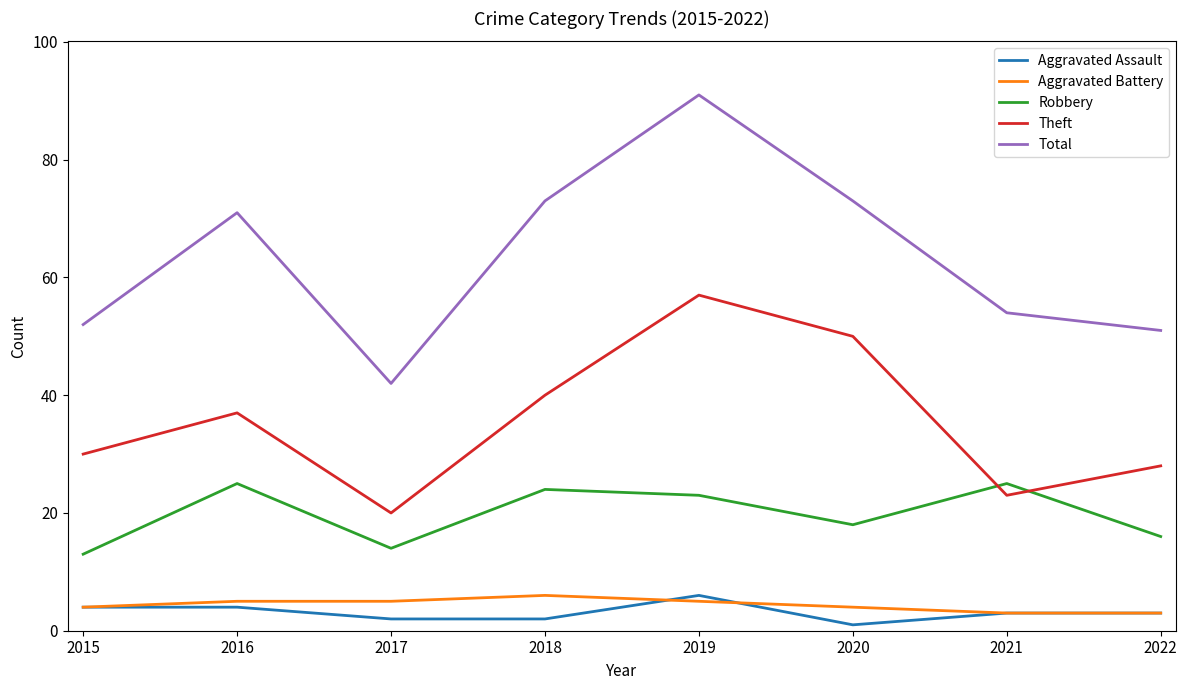

What is the difference between the Theft values at 2015 and 2021?

7